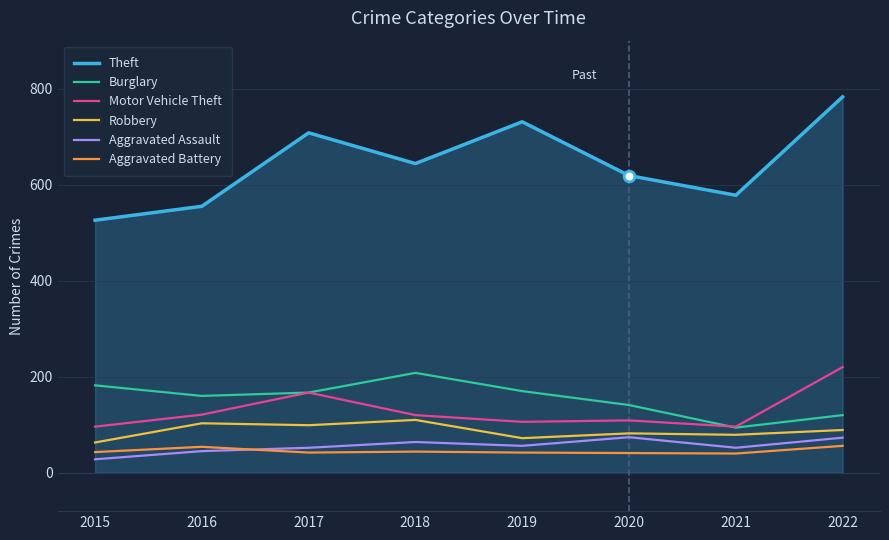

At how many categories does at least one series exceed 693?

3